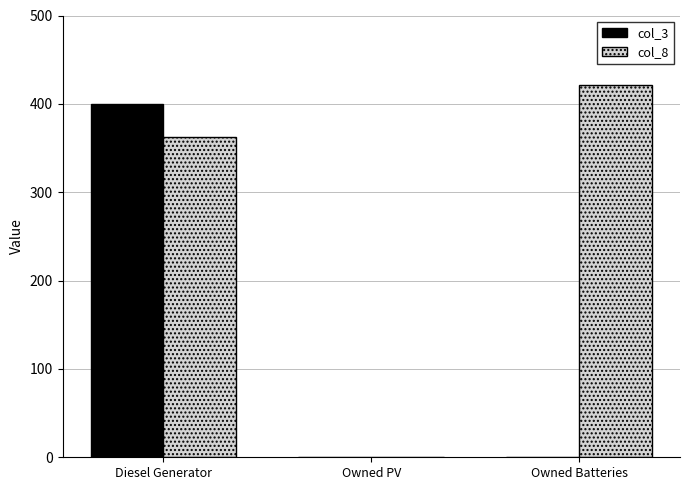

True or false: col_3 has a value of 0.0 at Owned Batteries.

True